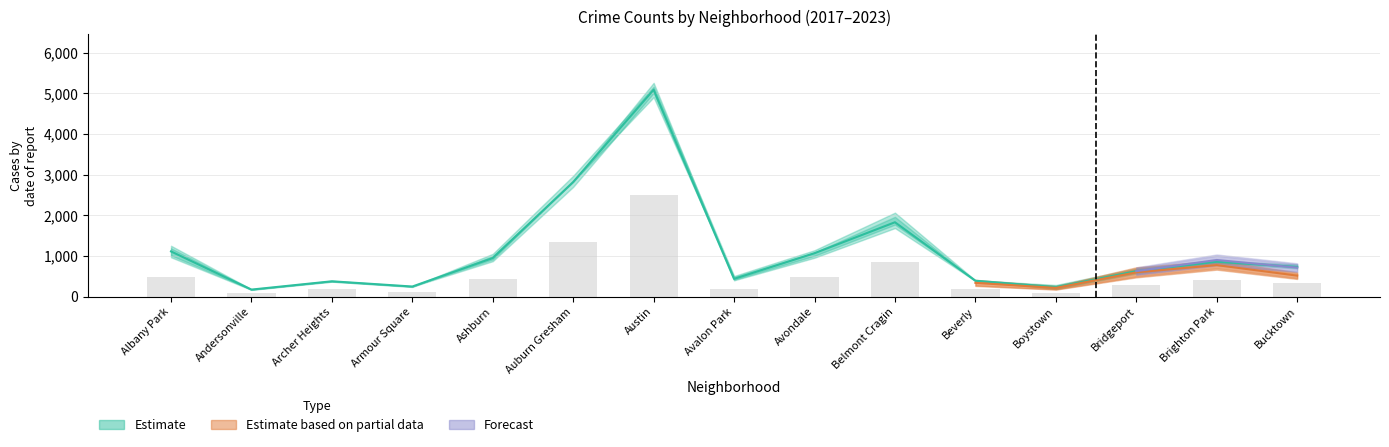

What is the spread (max minus min) of values at Avondale?

450